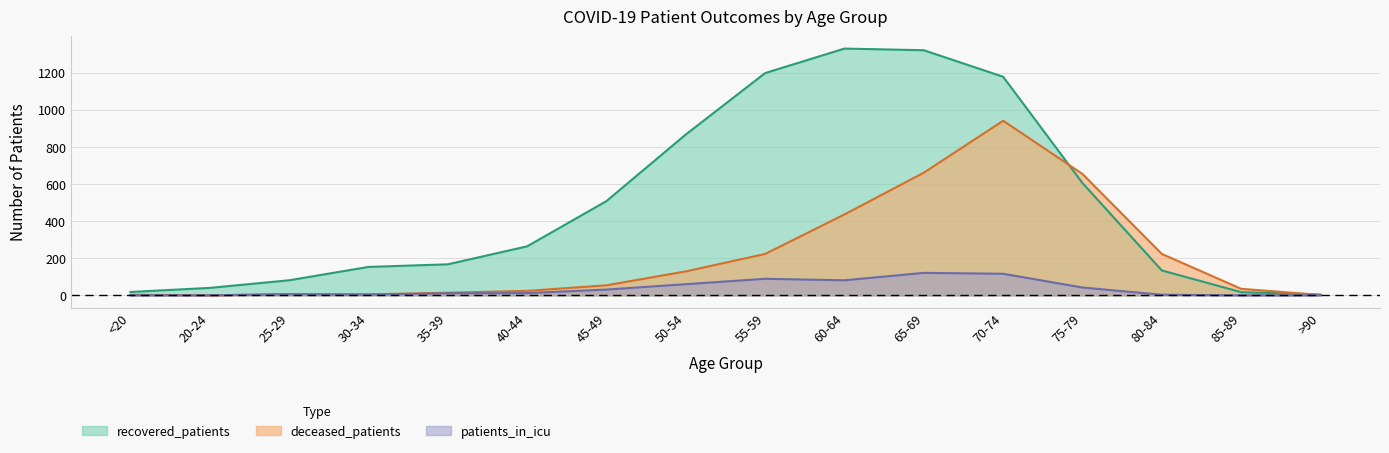

Where does the deceased_patients series first go above 54?

50-54